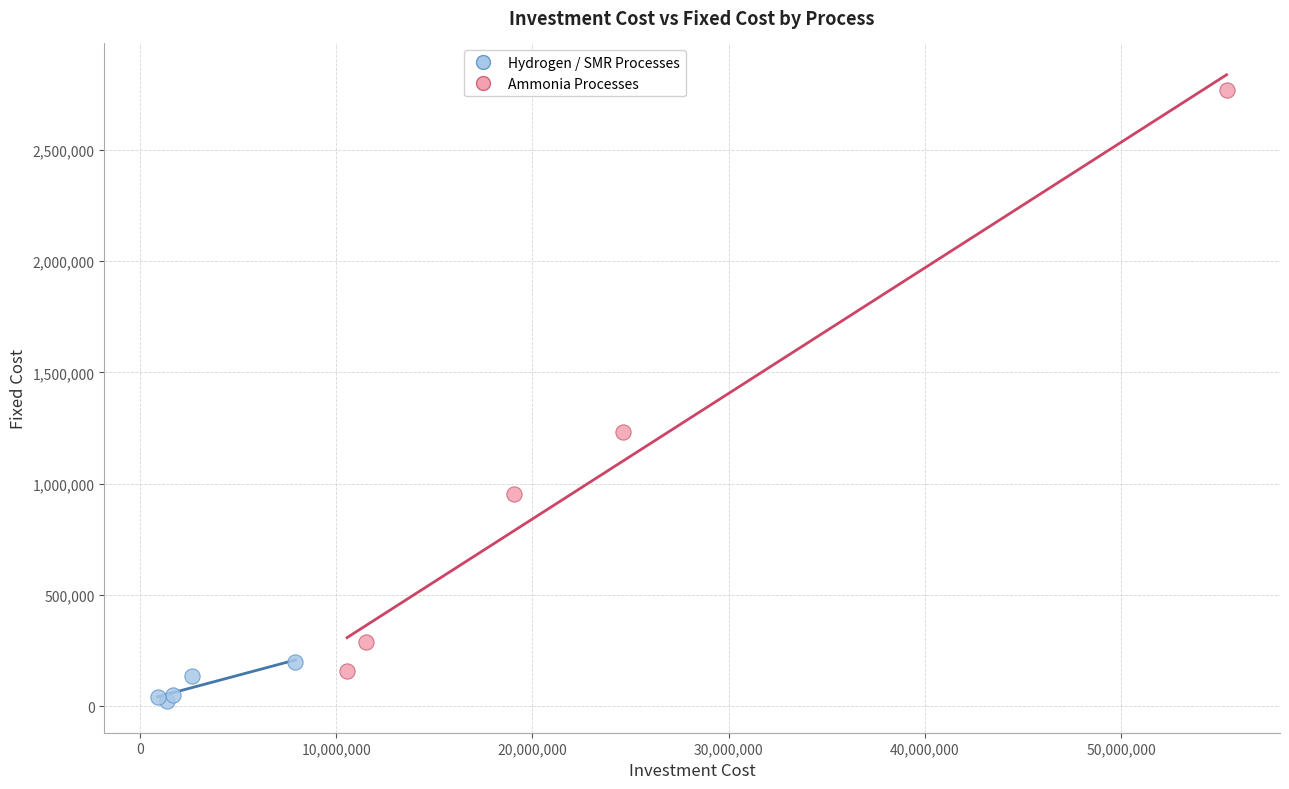

Which series reaches the minimum Y coordinate?

Hydrogen / SMR Processes